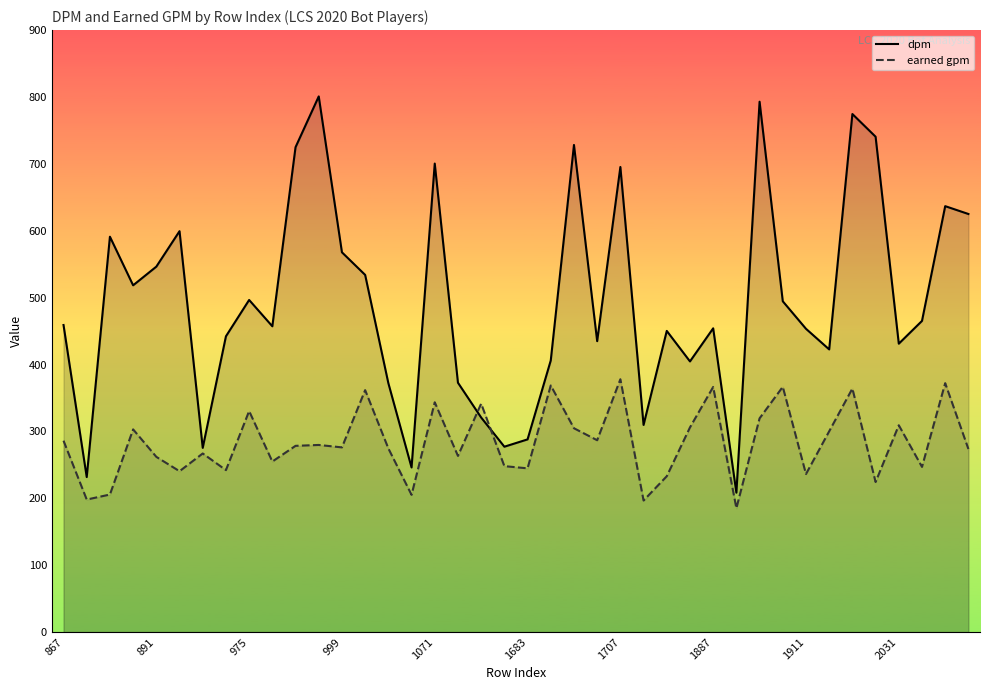

Is the value of dpm at 19 greater than the value of earned gpm at 10?

No